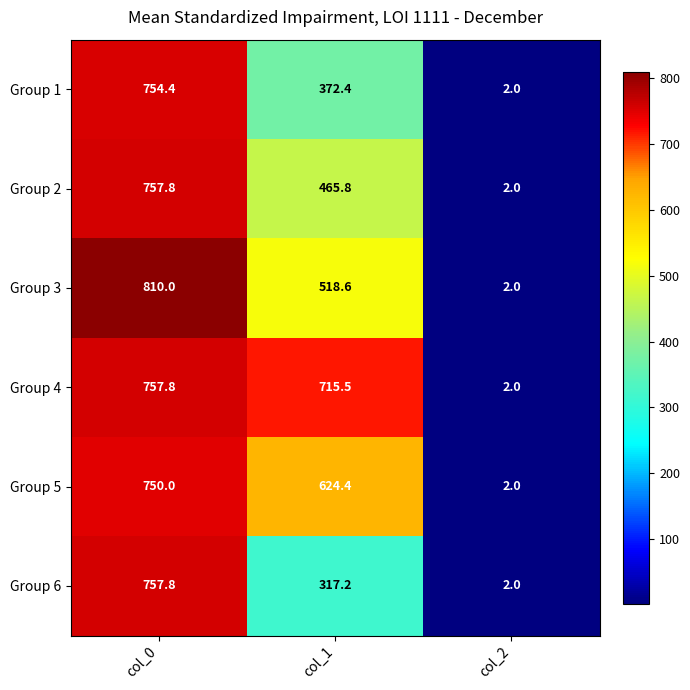

What is the spread (max minus min) of values at col_0?

60.0